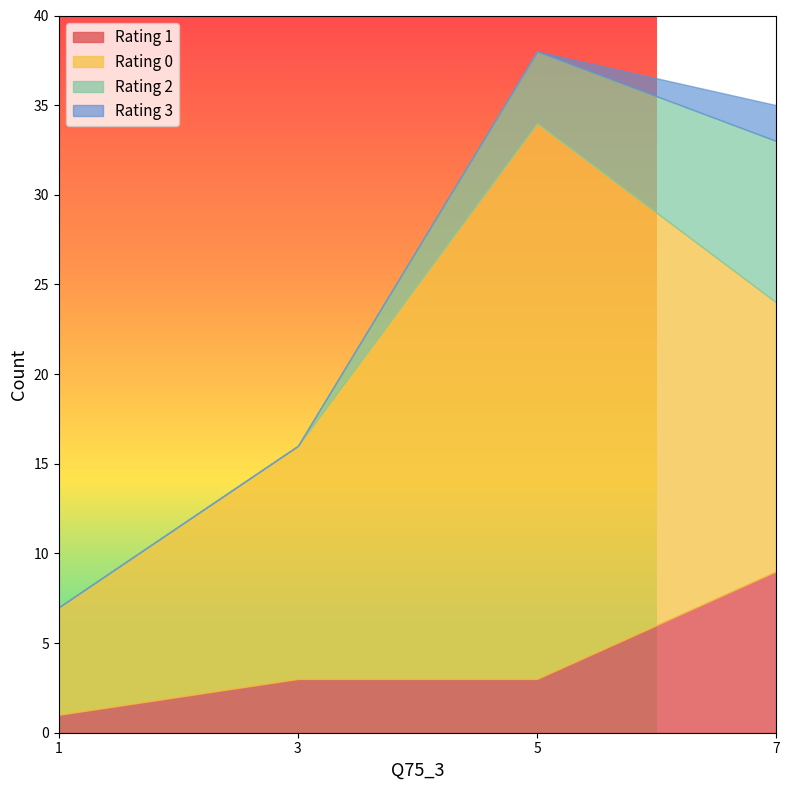

True or false: 0 and 2 intersect in this chart.

False